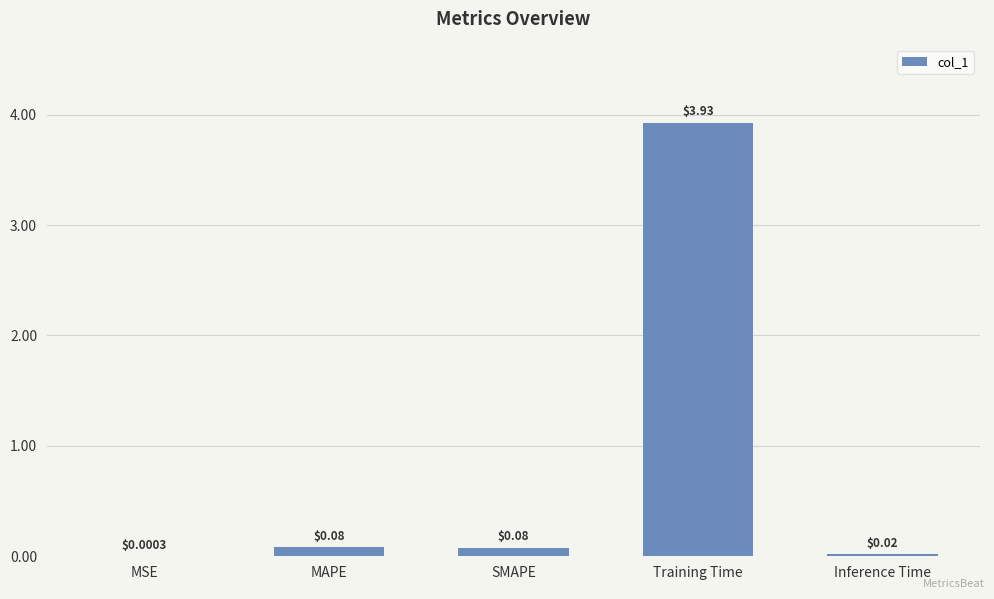

Between SMAPE and Inference Time, which is larger?

SMAPE